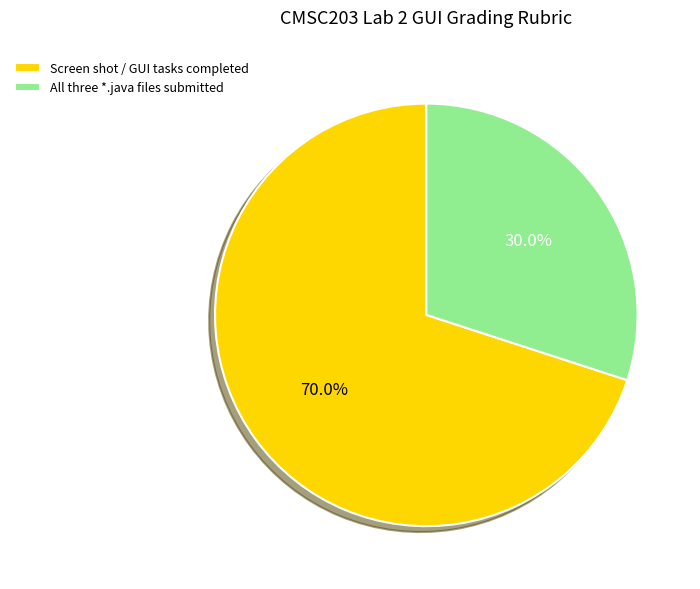

Is Screen shot / GUI tasks completed the majority of the pie?

Yes